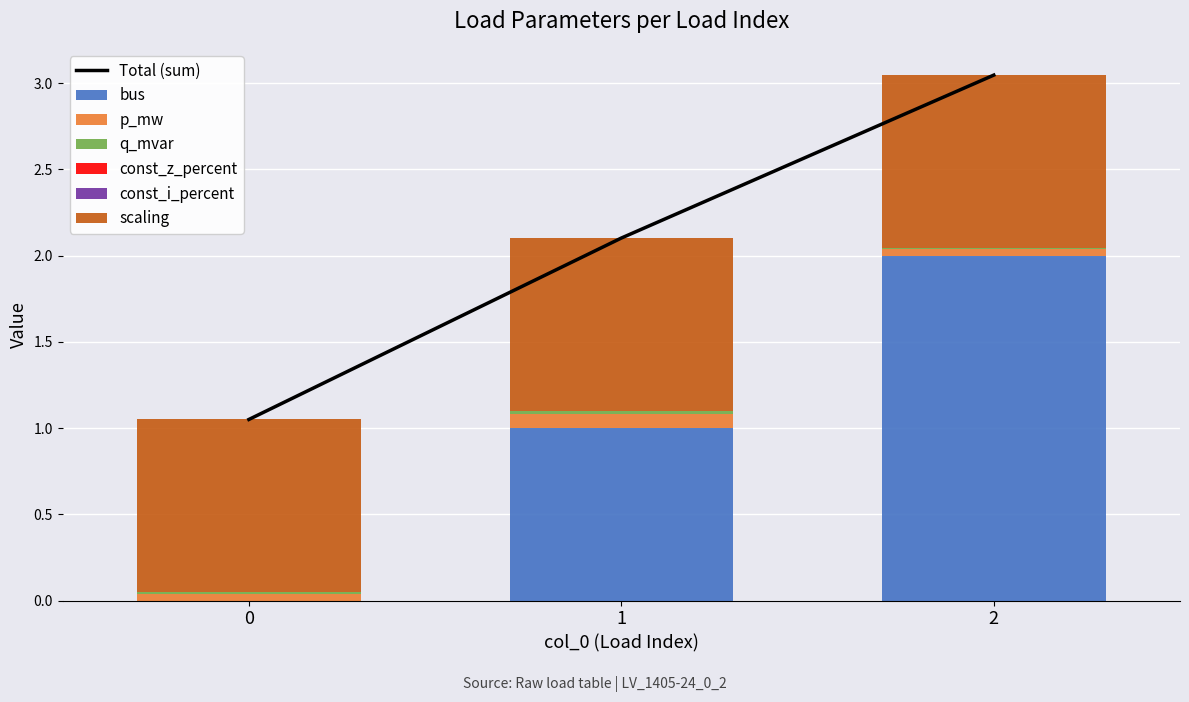

What is the highest value of the bus series?

2.0